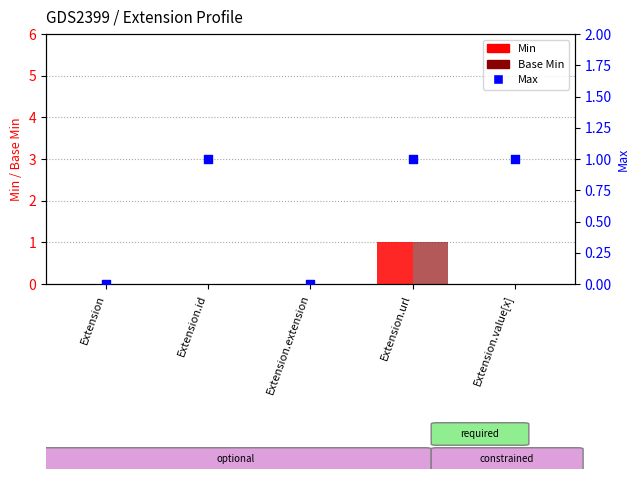

Is the value of Max at Extension.value[x] greater than the value of Min at Extension.id?

Yes